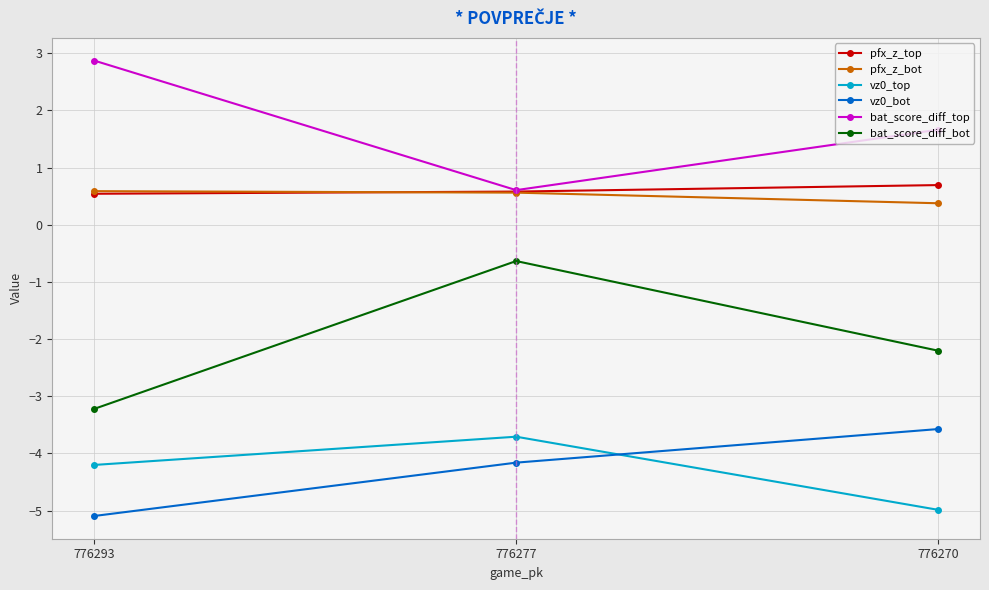

Is this an area chart (filled region under the line)?

No